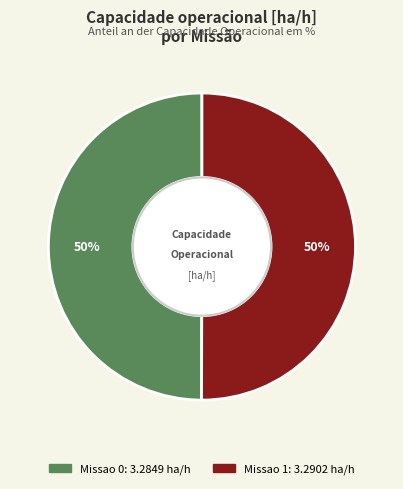

To the nearest percent, what percentage of the pie is Missao 0?

50%